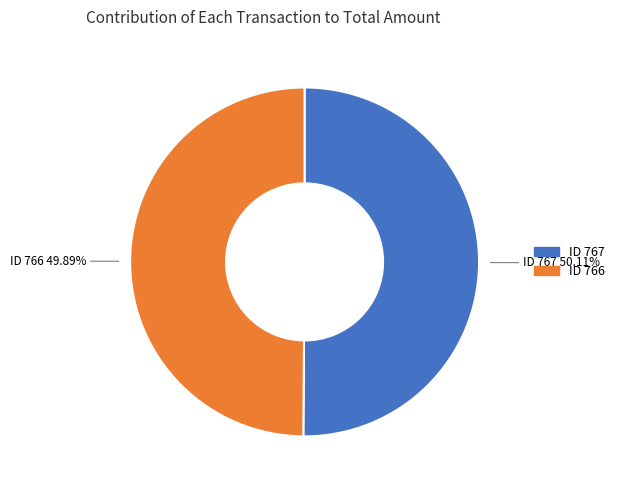

Does any single category account for the majority?

Yes